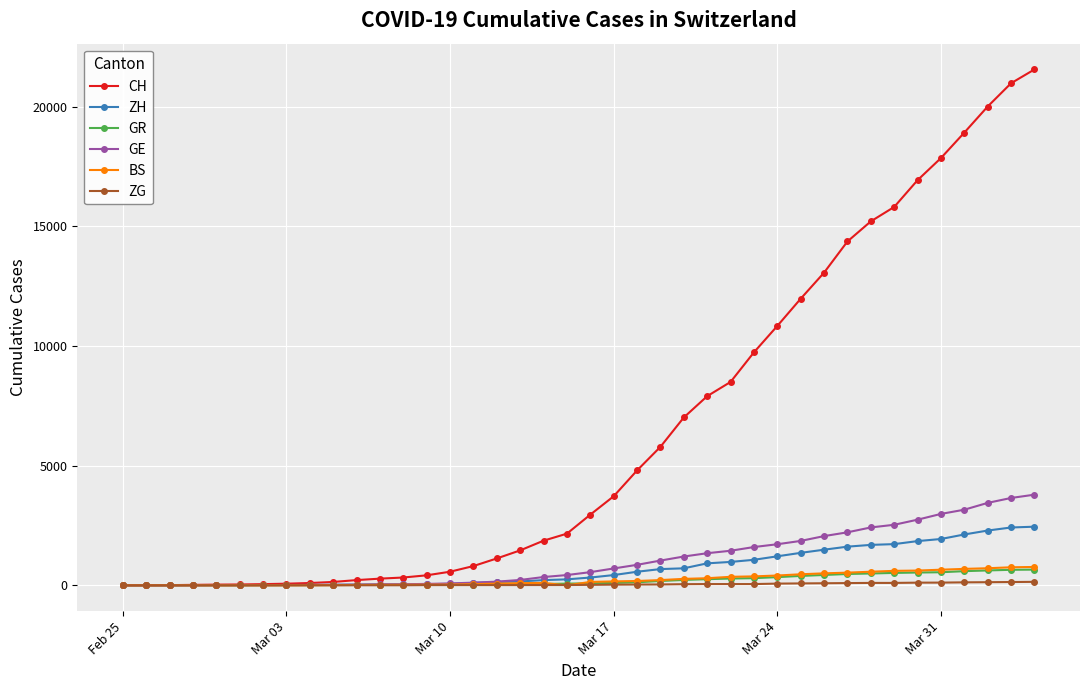

Which series has the largest total across all categories?

CH